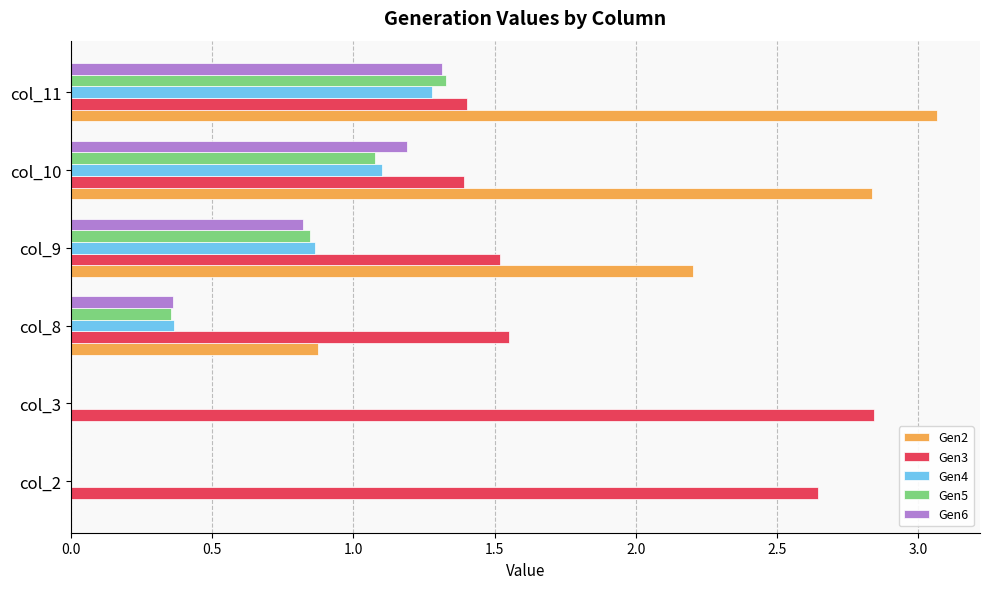

Which series has the widest spread of values?

Gen2